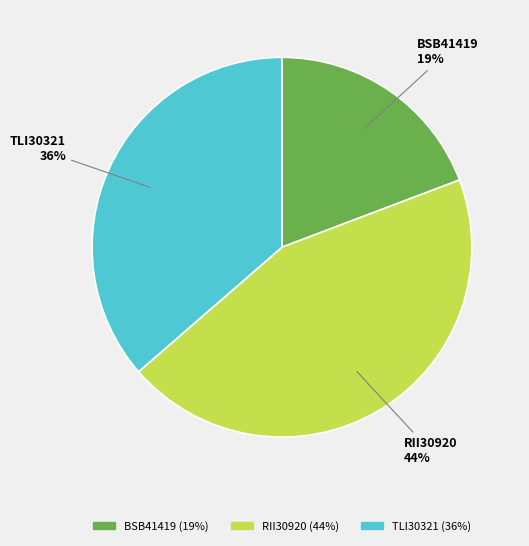

How many slices are in this pie chart?

3